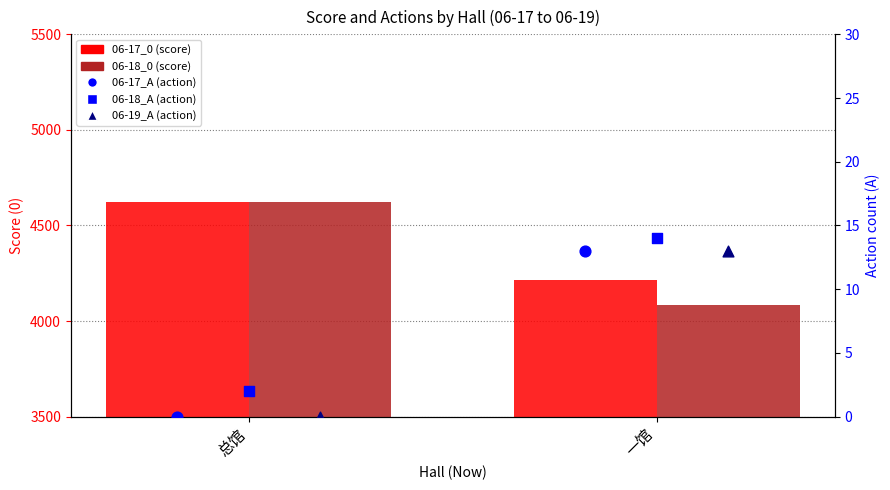

Is the value of 06-17_0 at 一馆 greater than the value of 06-18_A at 总馆?

Yes